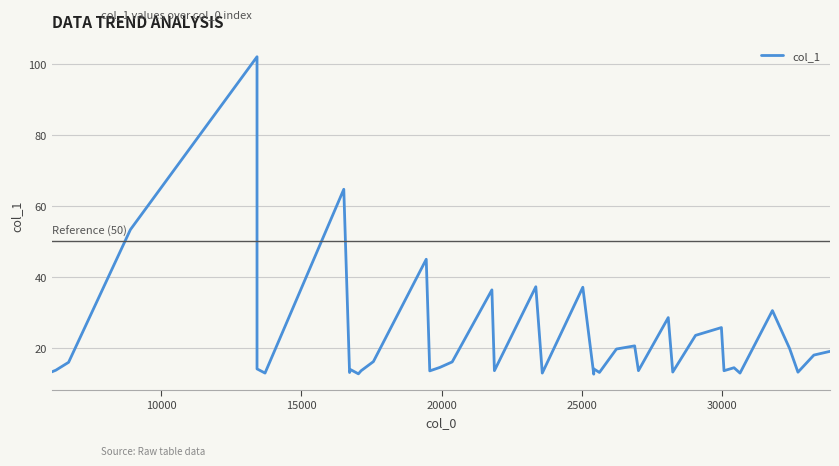

What is the average value?

22.7